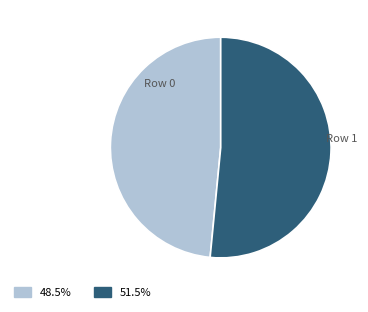

To the nearest percent, what is the difference between the largest and smallest slice percentages?

3%